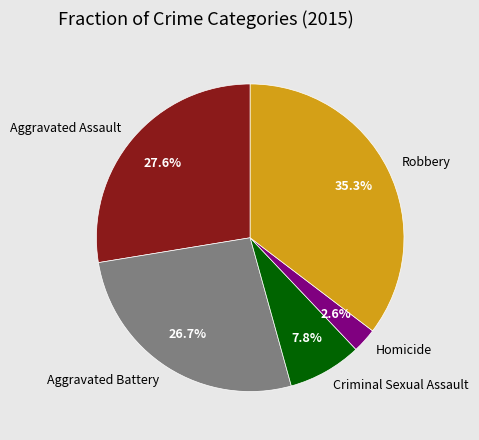

Is it true that Criminal Sexual Assault is 19% of the pie?

False